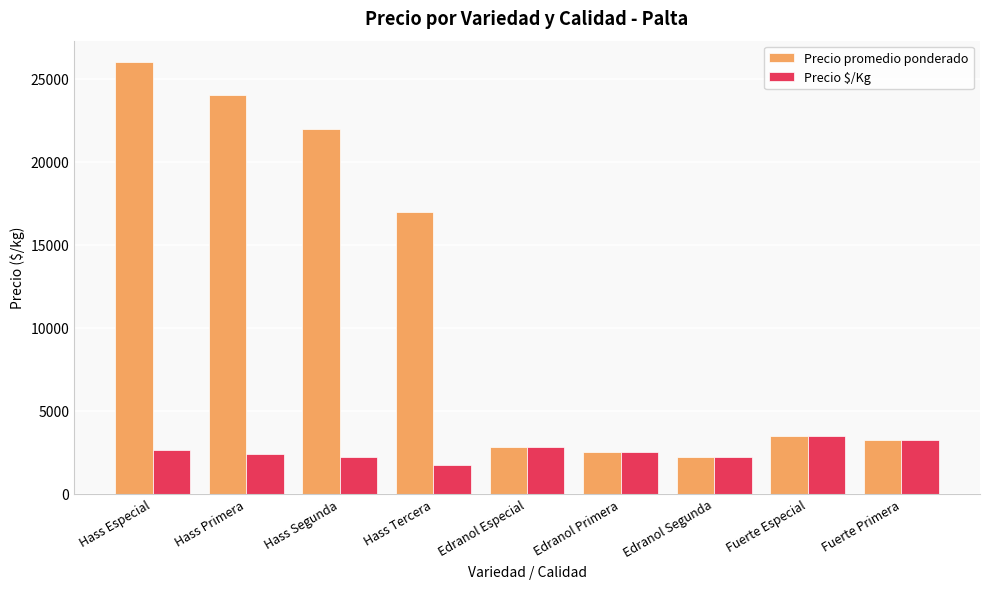

What is the sum of all Precio $/Kg values?

23100